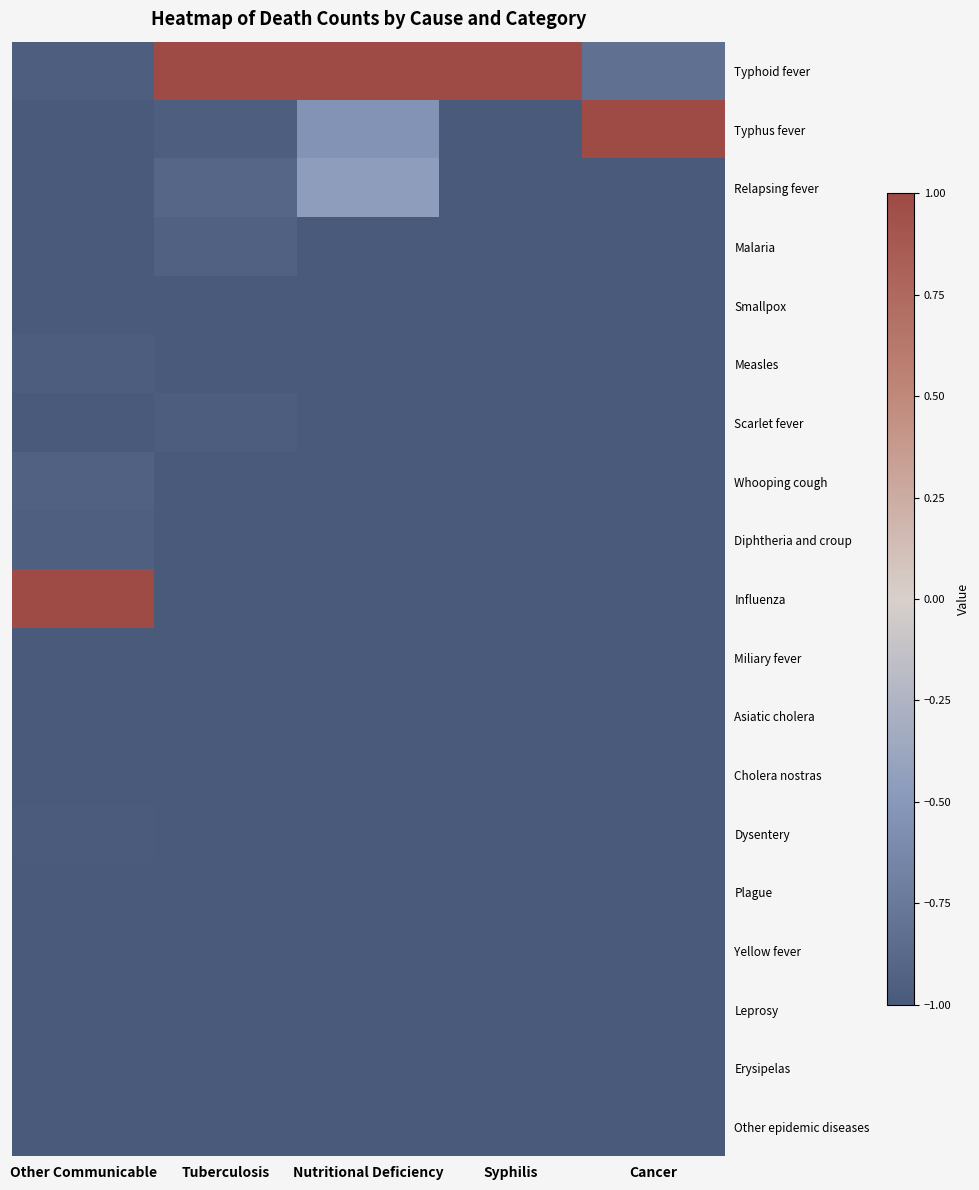

Reading left to right, extract all data points from this chart.

Typhoid fever: Other Communicable=-1.0	Tuberculosis=1.0	Nutritional Deficiency=1.0	Syphilis=1.0	Cancer=-0.8
Typhus fever: Other Communicable=-1.0	Tuberculosis=-1.0	Nutritional Deficiency=-0.5	Syphilis=-1.0	Cancer=1.0
Relapsing fever: Other Communicable=-1.0	Tuberculosis=-0.9	Nutritional Deficiency=-0.5	Syphilis=-1.0	Cancer=-1.0
Malaria: Other Communicable=-1.0	Tuberculosis=-0.9	Nutritional Deficiency=-1.0	Syphilis=-1.0	Cancer=-1.0
Smallpox: Other Communicable=-1.0	Tuberculosis=-1.0	Nutritional Deficiency=-1.0	Syphilis=-1.0	Cancer=-1.0
Measles: Other Communicable=-1.0	Tuberculosis=-1.0	Nutritional Deficiency=-1.0	Syphilis=-1.0	Cancer=-1.0
Scarlet fever: Other Communicable=-1.0	Tuberculosis=-1.0	Nutritional Deficiency=-1.0	Syphilis=-1.0	Cancer=-1.0
Whooping cough: Other Communicable=-0.9	Tuberculosis=-1.0	Nutritional Deficiency=-1.0	Syphilis=-1.0	Cancer=-1.0
Diphtheria and croup: Other Communicable=-1.0	Tuberculosis=-1.0	Nutritional Deficiency=-1.0	Syphilis=-1.0	Cancer=-1.0
Influenza: Other Communicable=1.0	Tuberculosis=-1.0	Nutritional Deficiency=-1.0	Syphilis=-1.0	Cancer=-1.0
Miliary fever: Other Communicable=-1.0	Tuberculosis=-1.0	Nutritional Deficiency=-1.0	Syphilis=-1.0	Cancer=-1.0
Asiatic cholera: Other Communicable=-1.0	Tuberculosis=-1.0	Nutritional Deficiency=-1.0	Syphilis=-1.0	Cancer=-1.0
Cholera nostras: Other Communicable=-1.0	Tuberculosis=-1.0	Nutritional Deficiency=-1.0	Syphilis=-1.0	Cancer=-1.0
Dysentery: Other Communicable=-1.0	Tuberculosis=-1.0	Nutritional Deficiency=-1.0	Syphilis=-1.0	Cancer=-1.0
Plague: Other Communicable=-1.0	Tuberculosis=-1.0	Nutritional Deficiency=-1.0	Syphilis=-1.0	Cancer=-1.0
Yellow fever: Other Communicable=-1.0	Tuberculosis=-1.0	Nutritional Deficiency=-1.0	Syphilis=-1.0	Cancer=-1.0
Leprosy: Other Communicable=-1.0	Tuberculosis=-1.0	Nutritional Deficiency=-1.0	Syphilis=-1.0	Cancer=-1.0
Erysipelas: Other Communicable=-1.0	Tuberculosis=-1.0	Nutritional Deficiency=-1.0	Syphilis=-1.0	Cancer=-1.0
Other epidemic diseases: Other Communicable=-1.0	Tuberculosis=-1.0	Nutritional Deficiency=-1.0	Syphilis=-1.0	Cancer=-1.0